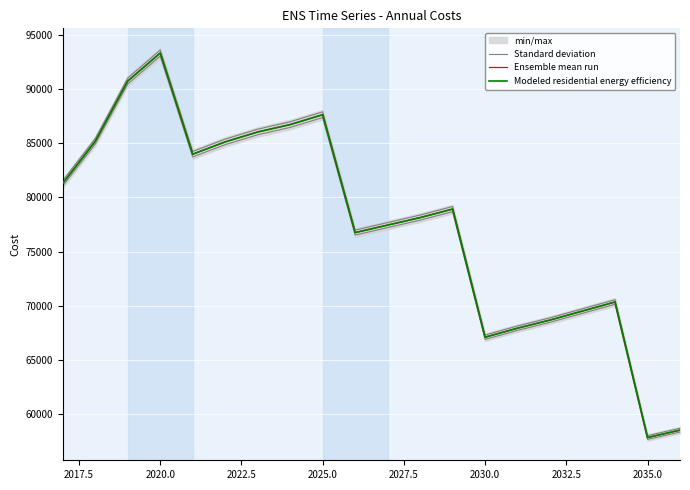

Does the chart display data point markers on the line(s)?

No